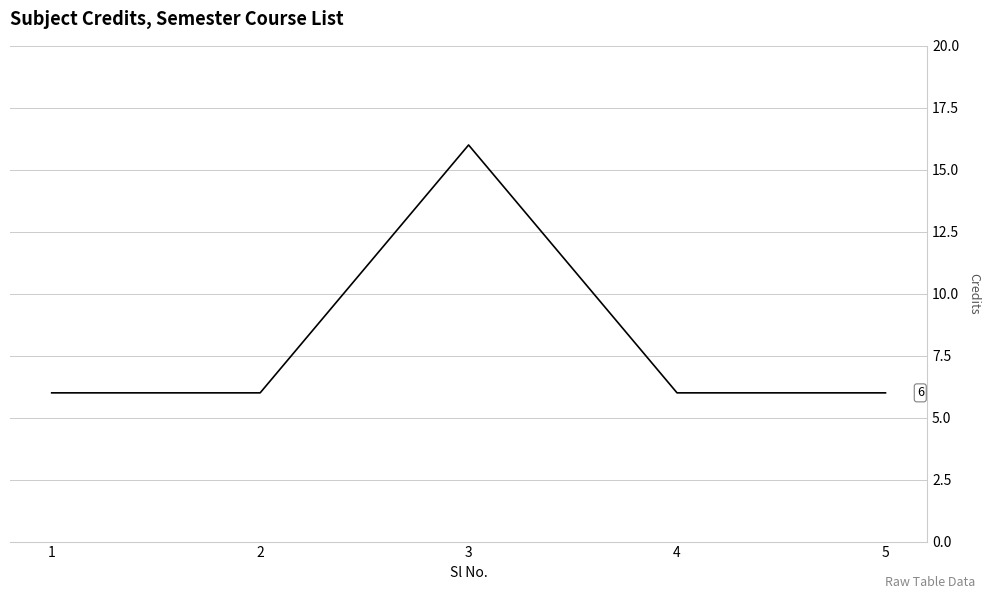

How many categories are shown in the chart?

5